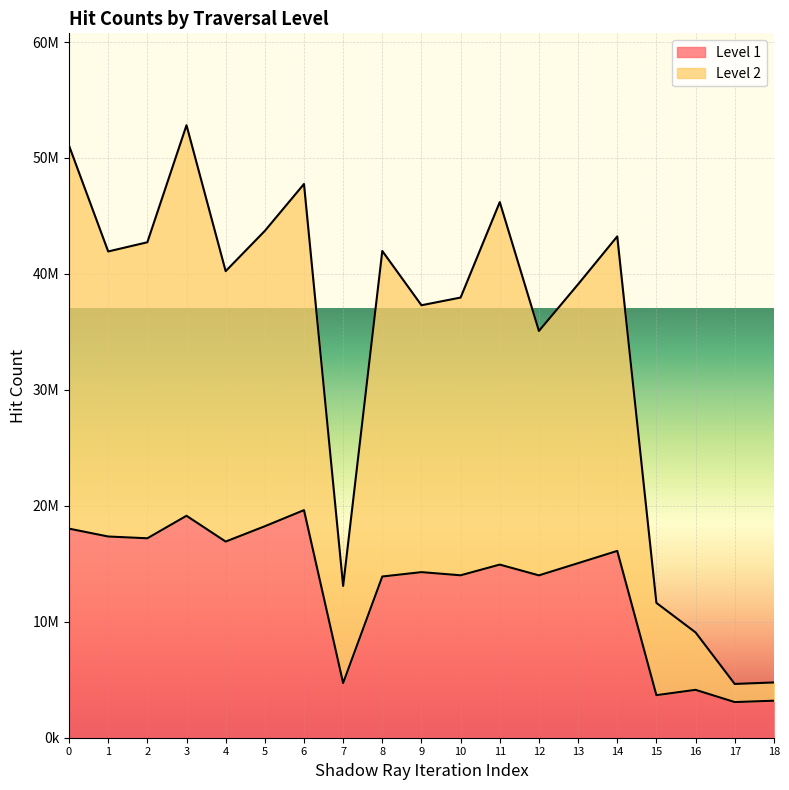

Which series has the largest total across all categories?

Level 2